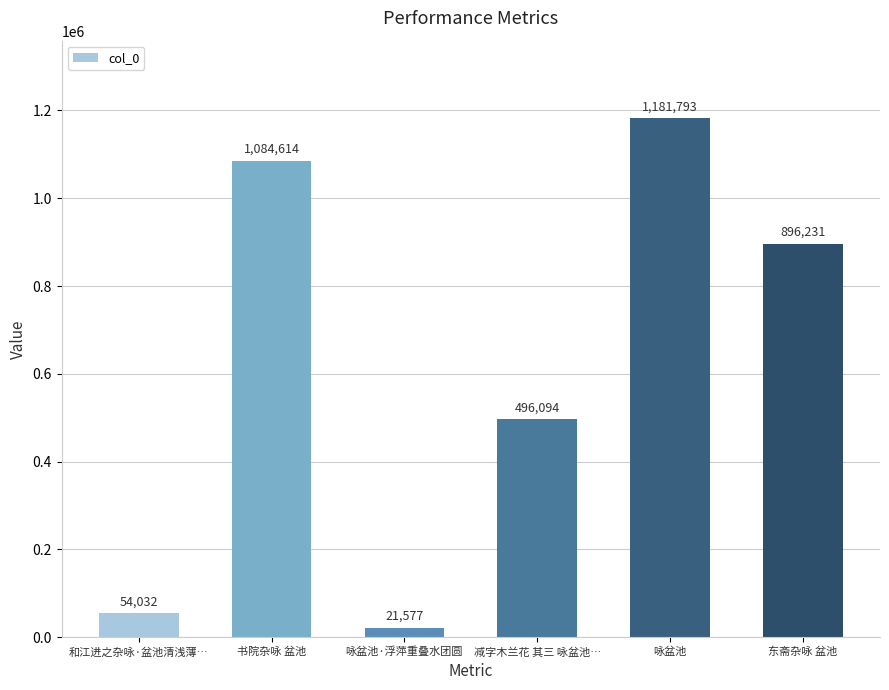

Which has a higher value, 咏盆池 or 书院杂咏 盆池?

咏盆池